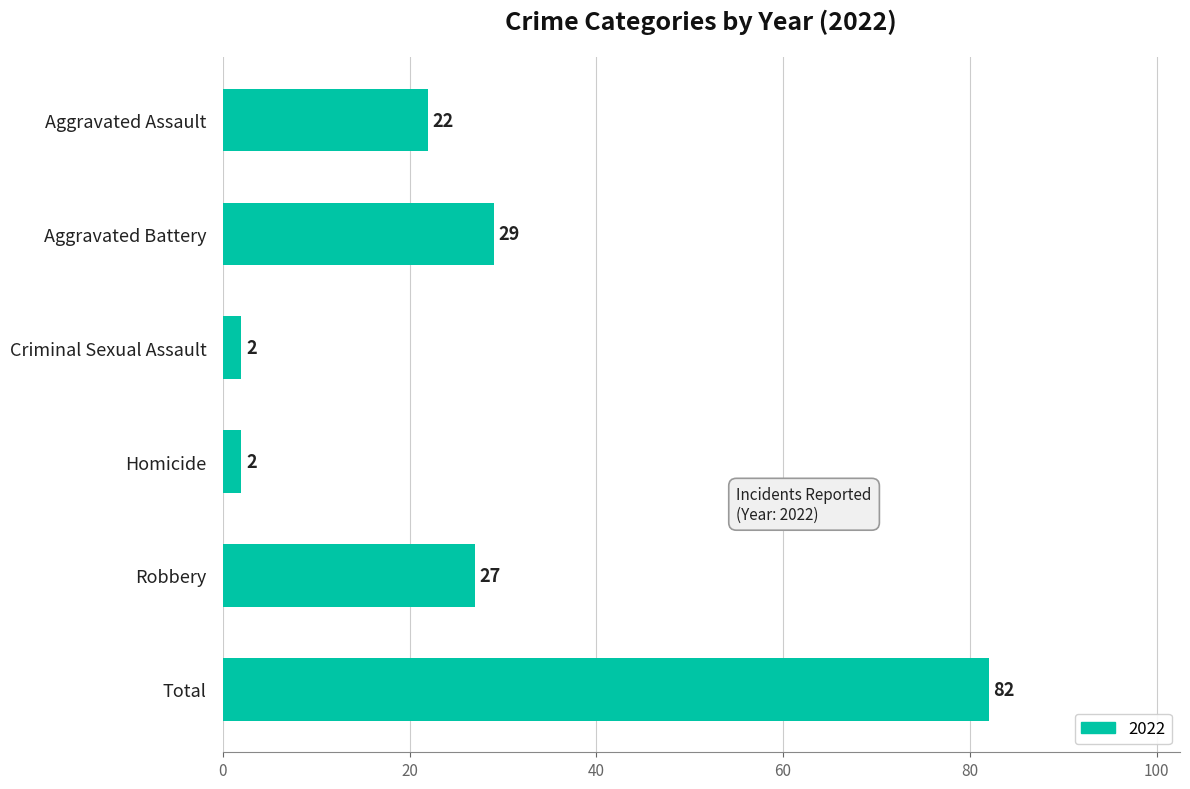

Where is the data nearest to the value 42?

Aggravated Battery